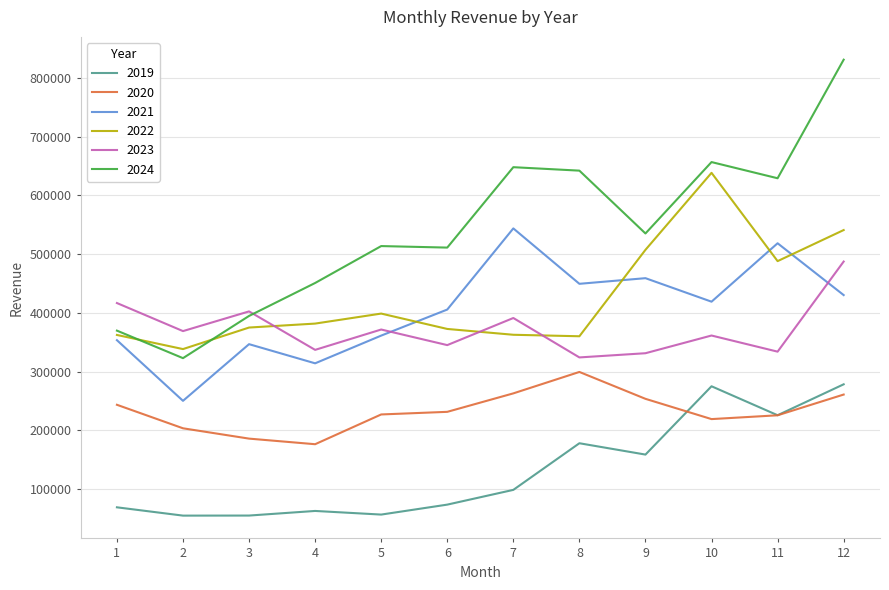

What is the greatest value displayed?

830722.9